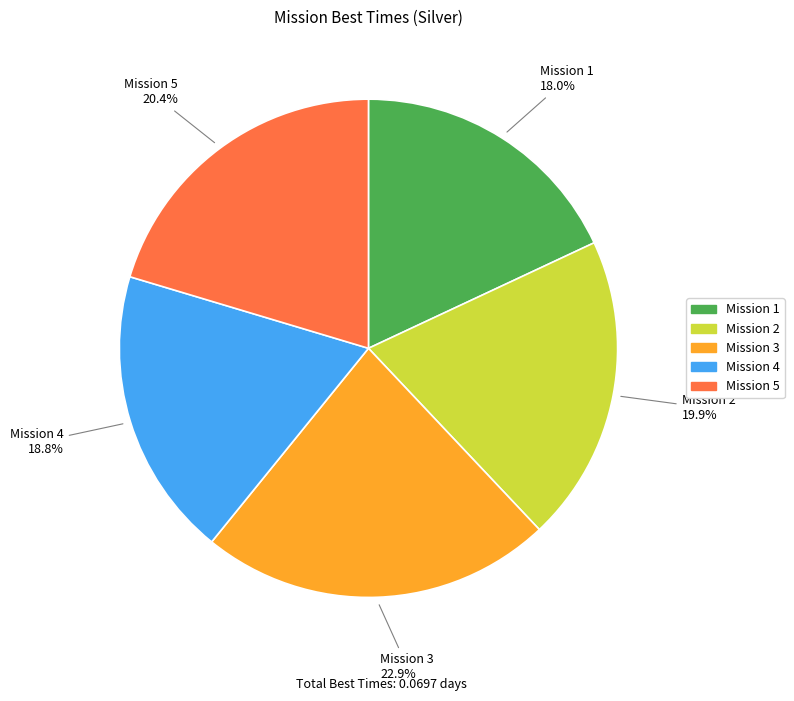

To the nearest percent, what portion does Mission 4 represent?

19%